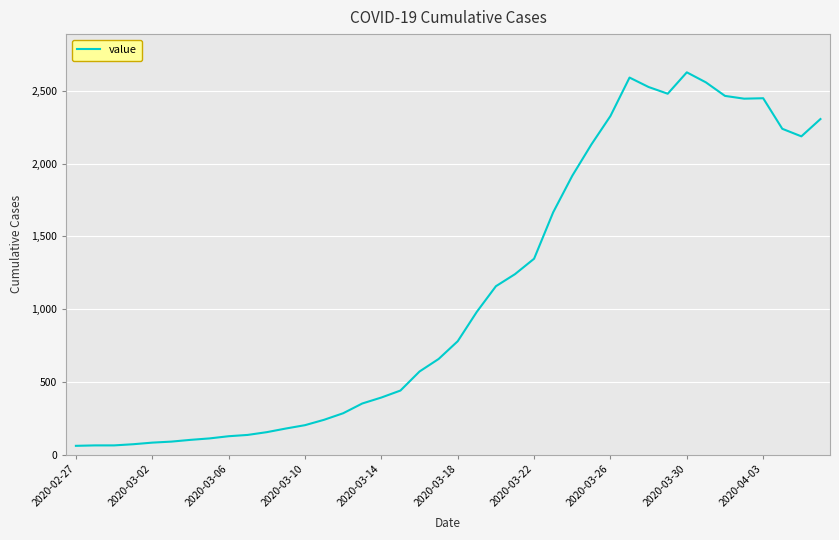

What is the greatest value displayed?

2627